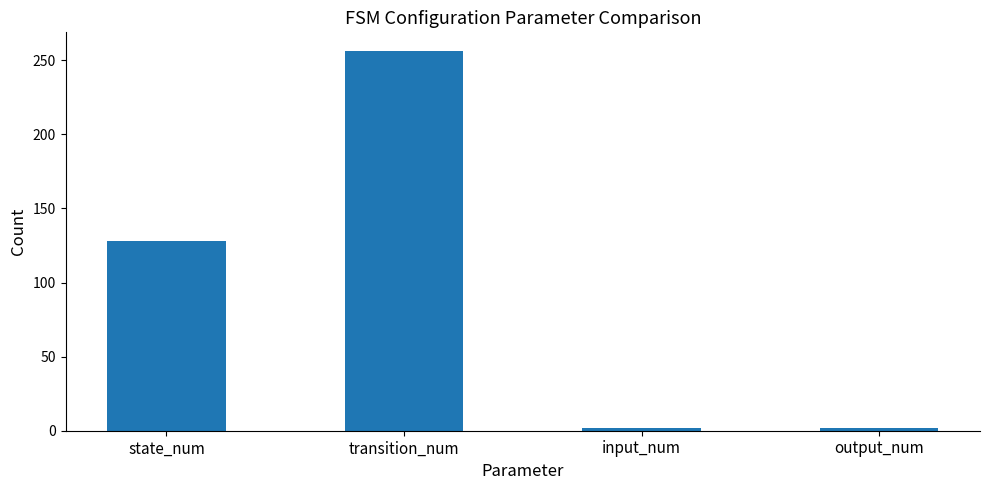

What is the approximate value at state_num?

128